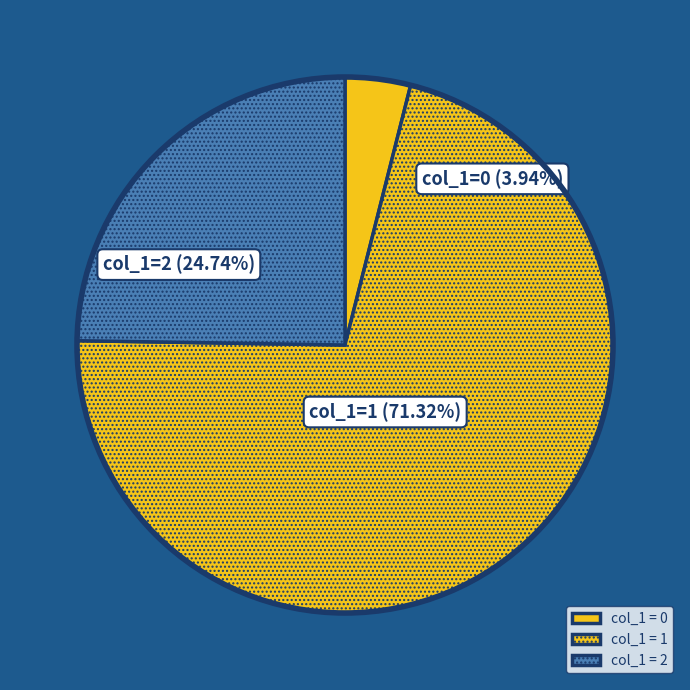

The 1 slice represents 10% of the pie. True or false?

False